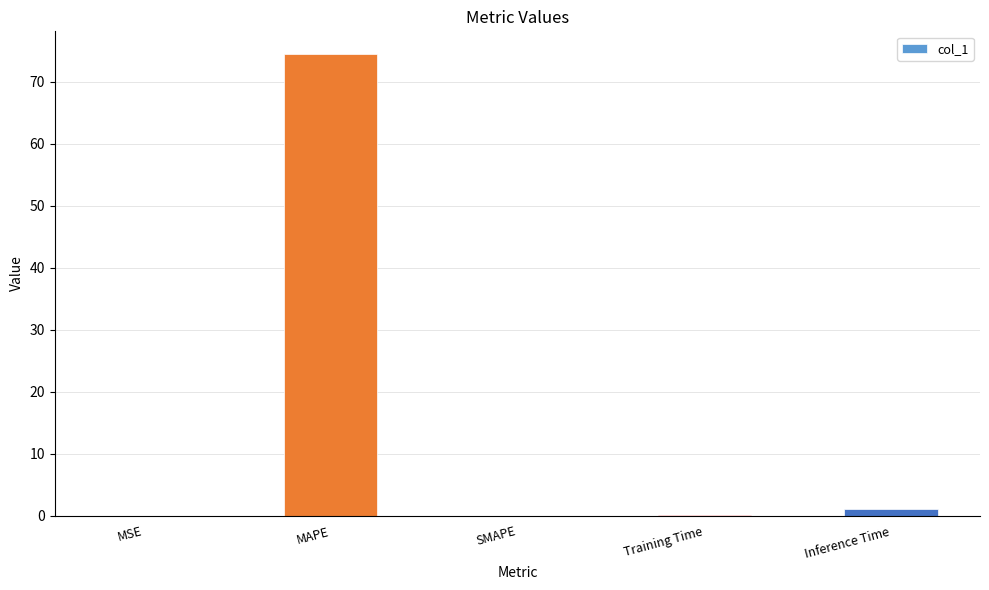

The chart shows a value of 39.2 at SMAPE. True or false?

False